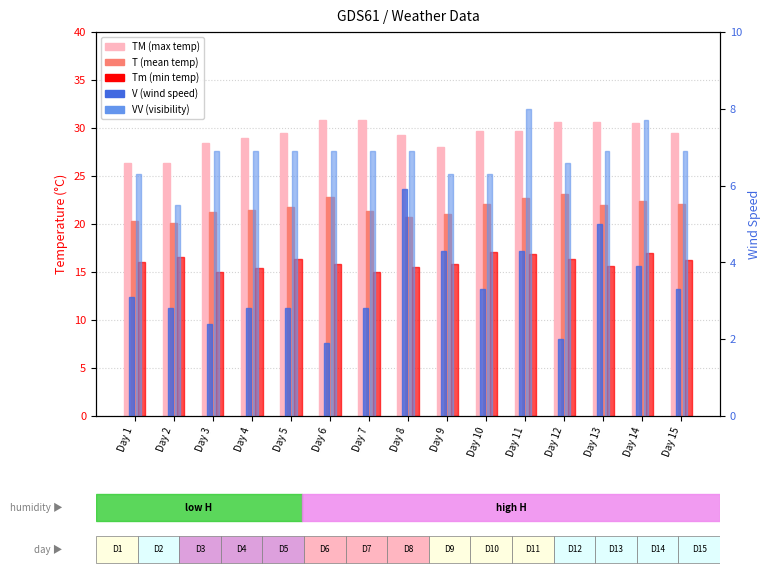

What is the value of the VV bar at the 4th from the left?

6.9